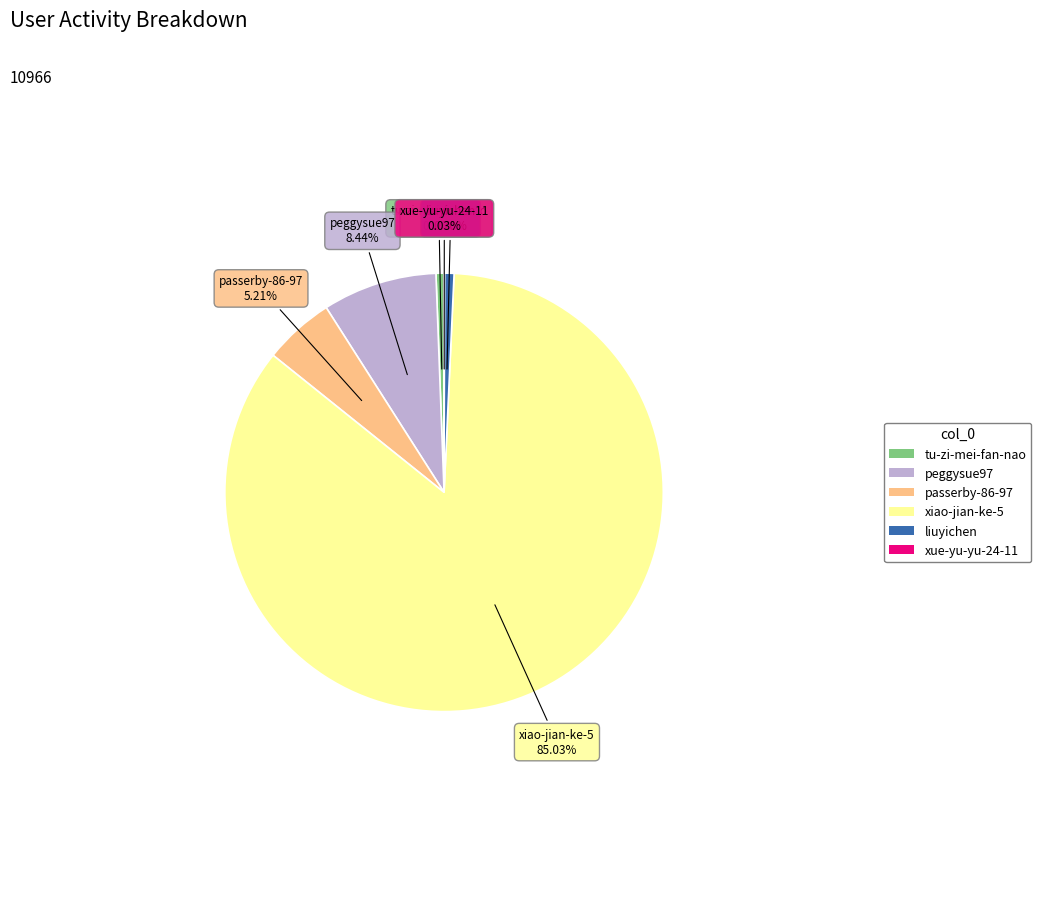

Which slice is the largest?

xiao-jian-ke-5